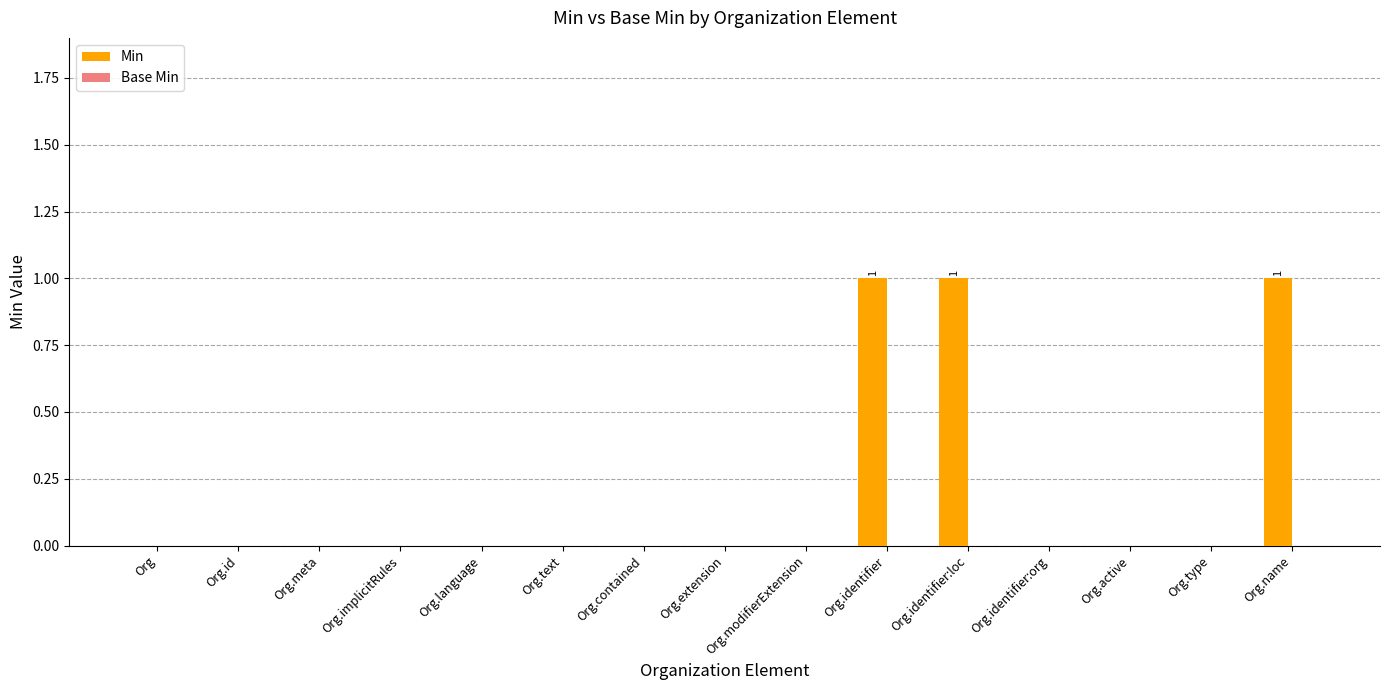

Are the bars grouped side by side (vs. stacked)?

No